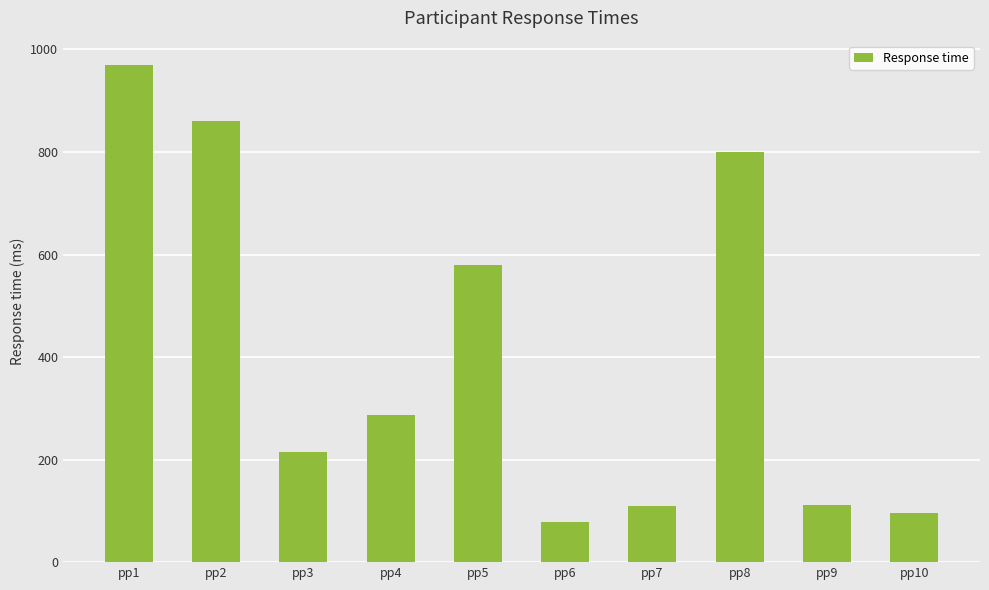

How many bars are there in total?

10